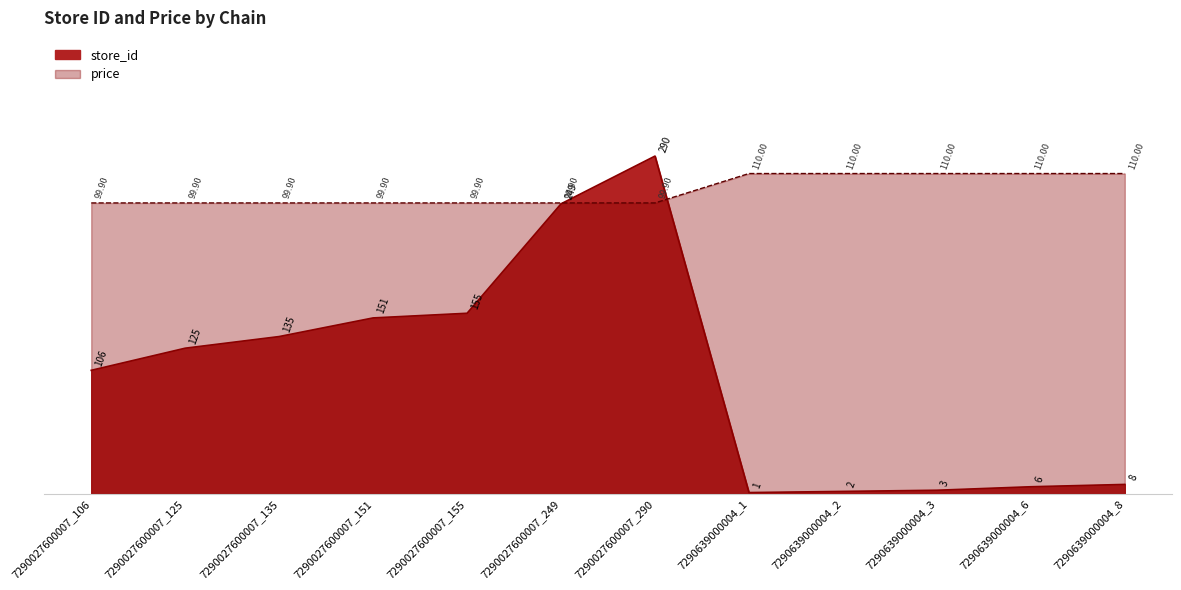

Rank the categories by price value from highest to lowest.

7290639000004_1, 7290639000004_2, 7290639000004_3, 7290639000004_6, 7290639000004_8, 7290027600007_106, 7290027600007_125, 7290027600007_135, 7290027600007_151, 7290027600007_155, 7290027600007_249, 7290027600007_290